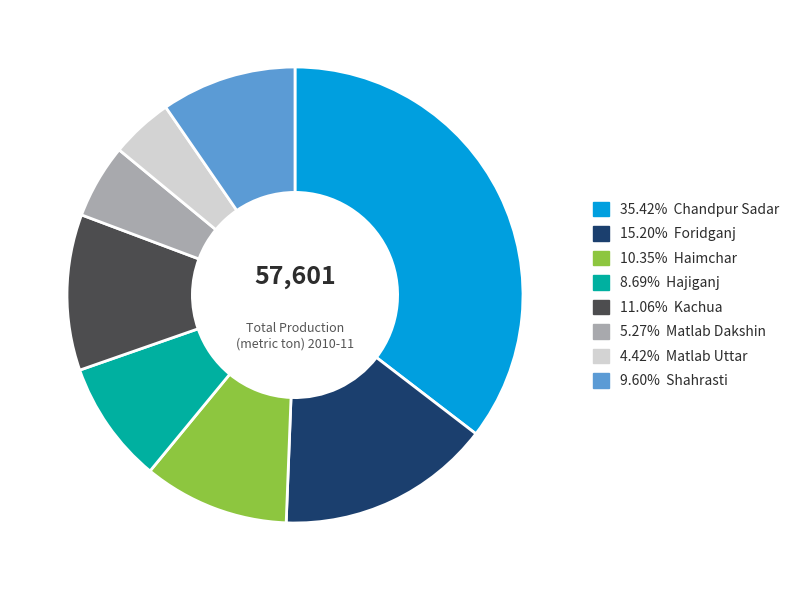

What is the ratio of the value at 5.27% Matlab Dakshin to the value at 15.20% Foridganj?

0.3